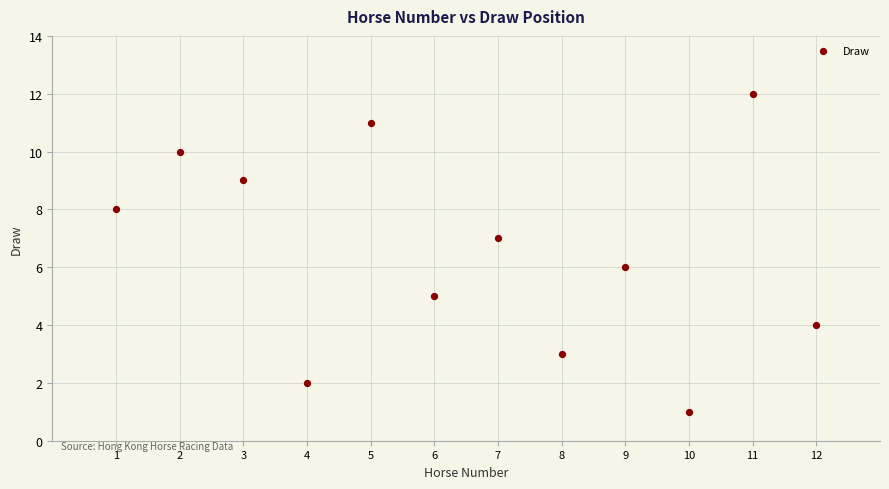

What is the range of X values (max minus min)?

11